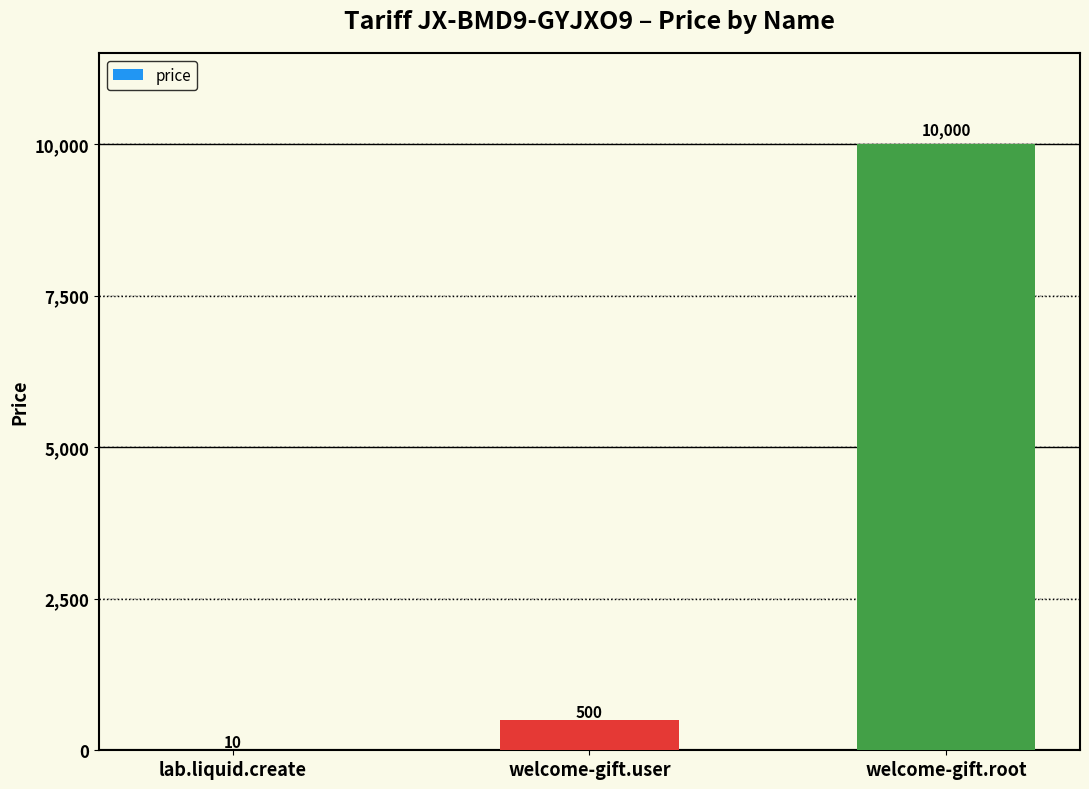

Is it true that the value at welcome-gift.root is 10000?

True